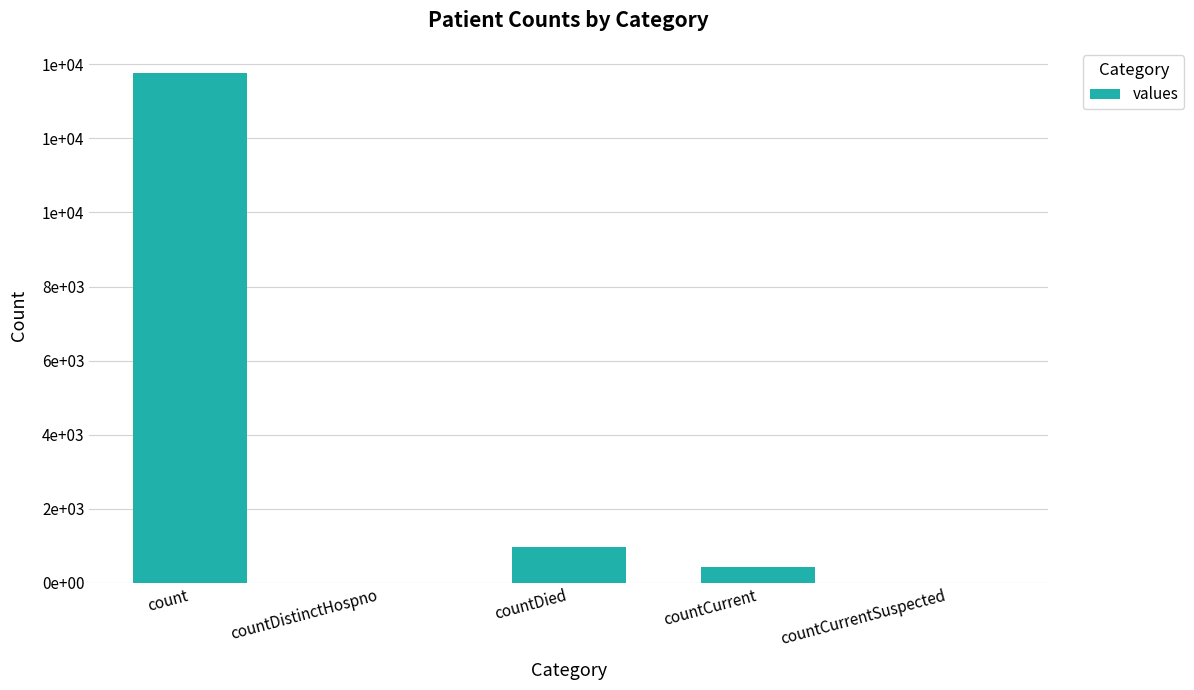

At which category does the chart reach its peak across all series?

count